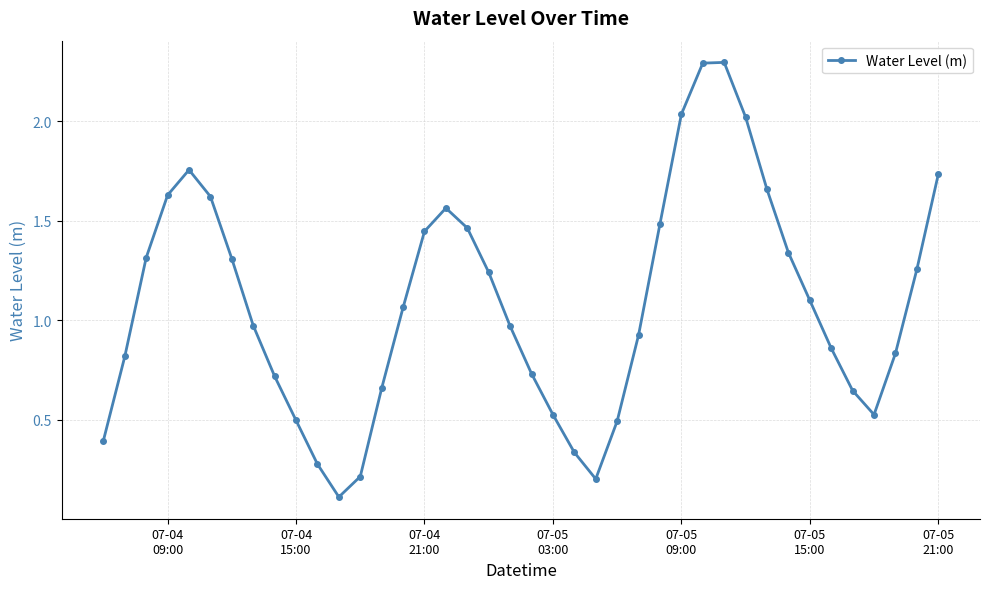

How many points are lower than both their immediate neighbors (excluding endpoints)?

3